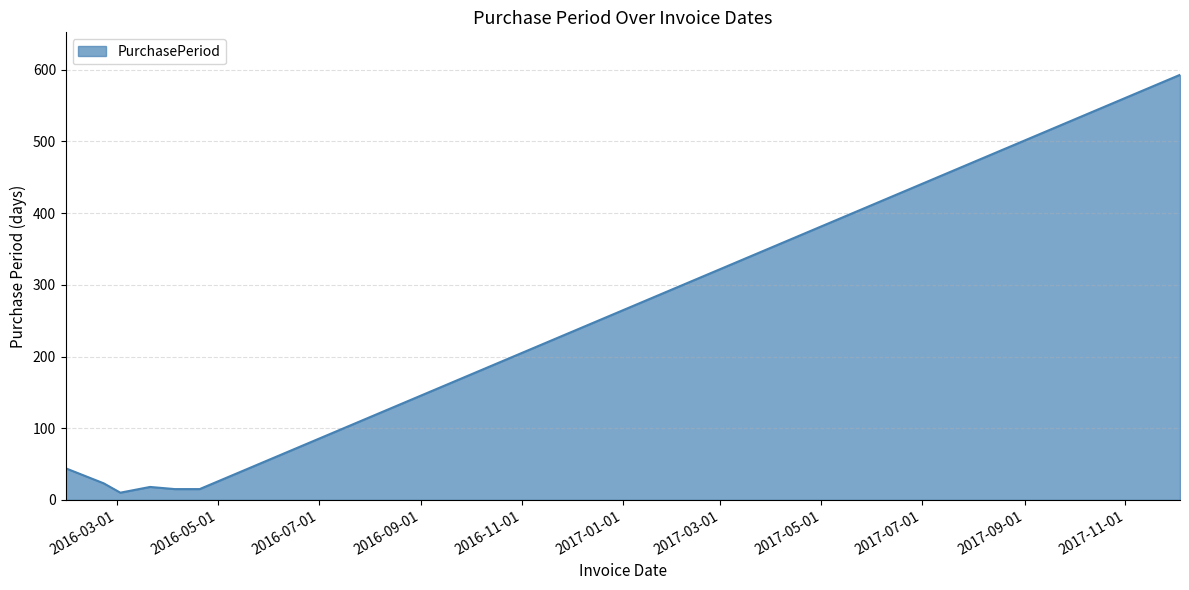

What is the difference between the maximum and minimum values?

583